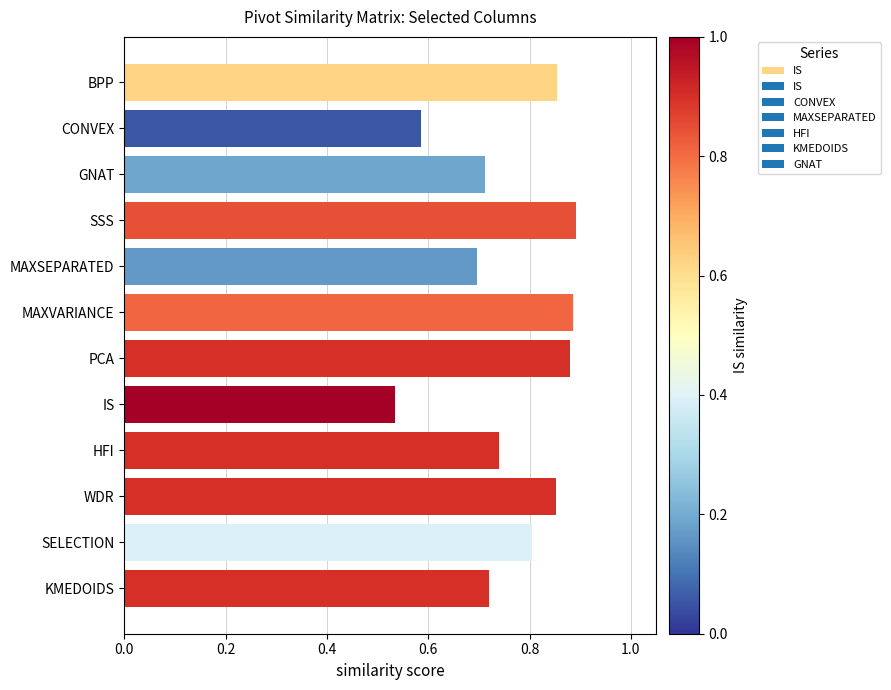

Count the values in the range 0 to 1.

12